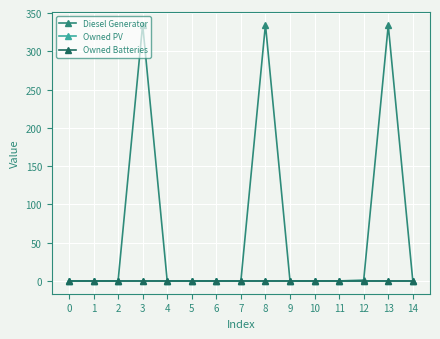

What is the difference between the maximum and minimum values in the Diesel Generator series?

335